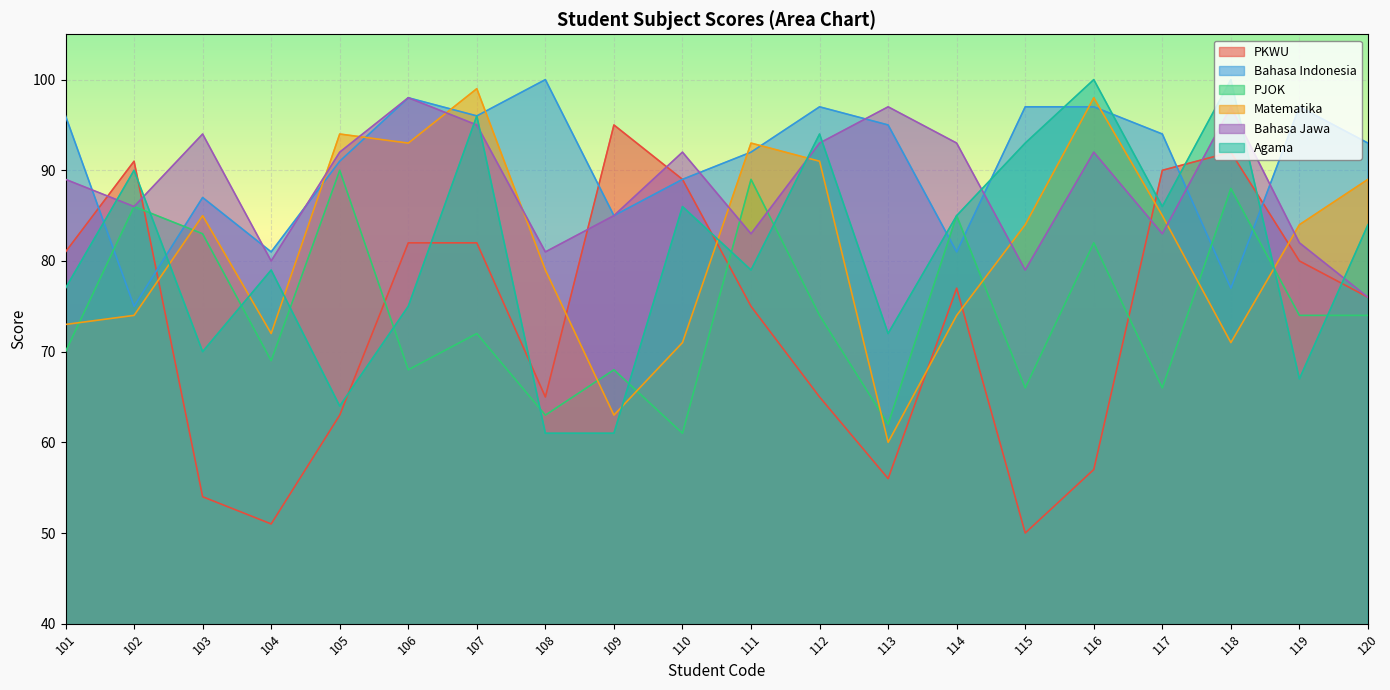

Rank the categories by Matematika value from lowest to highest.

113, 109, 110, 118, 104, 101, 102, 114, 108, 115, 119, 103, 117, 120, 112, 106, 111, 105, 116, 107